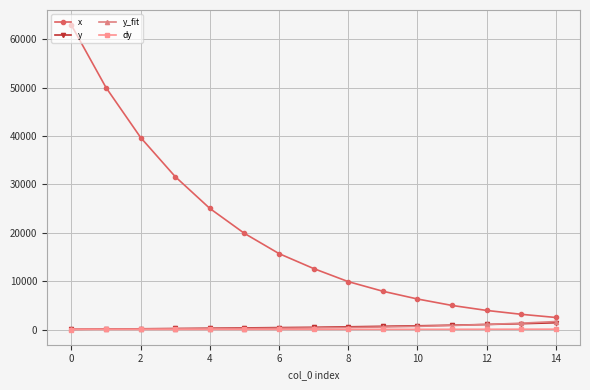

Which series has the largest total across all categories?

x